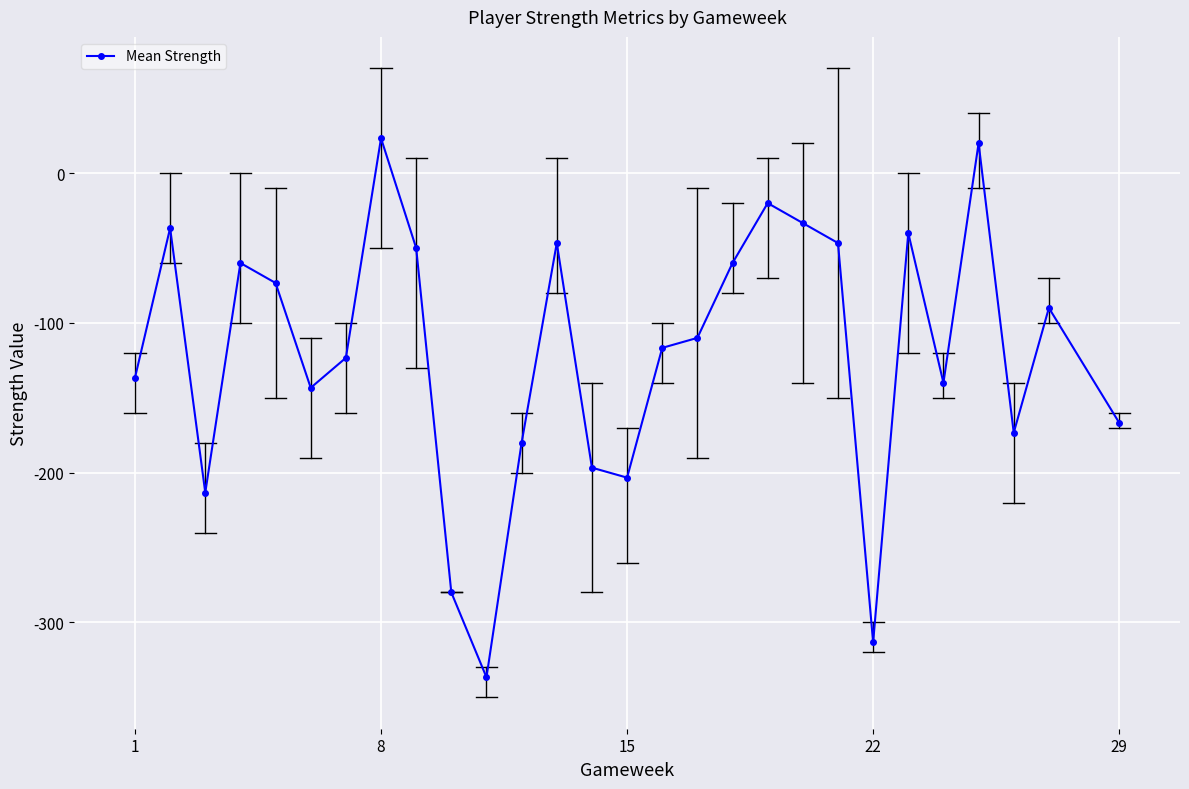

What is the greatest value displayed?

23.3